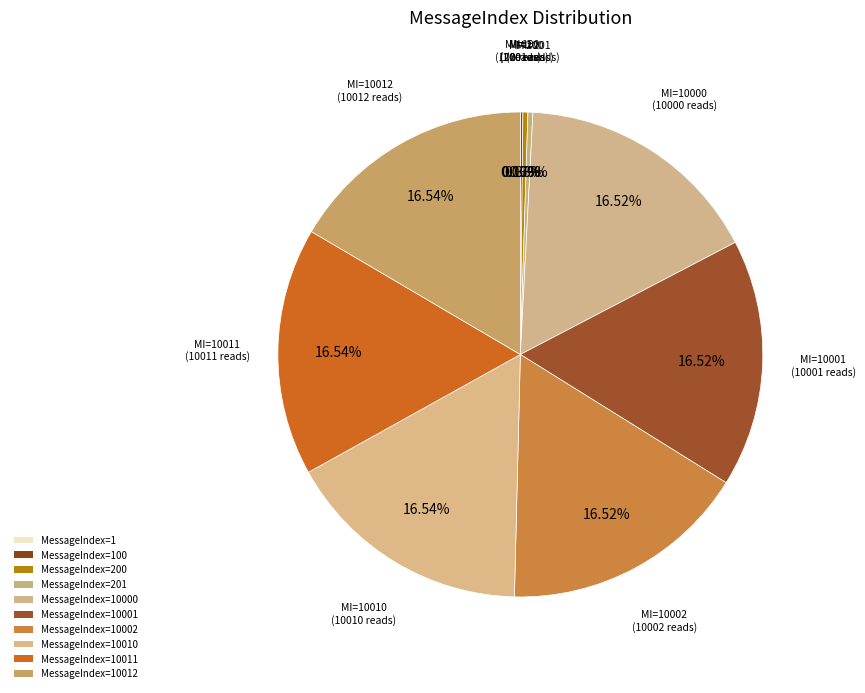

To the nearest percent, what percentage of the pie is MessageIndex=10012?

17%